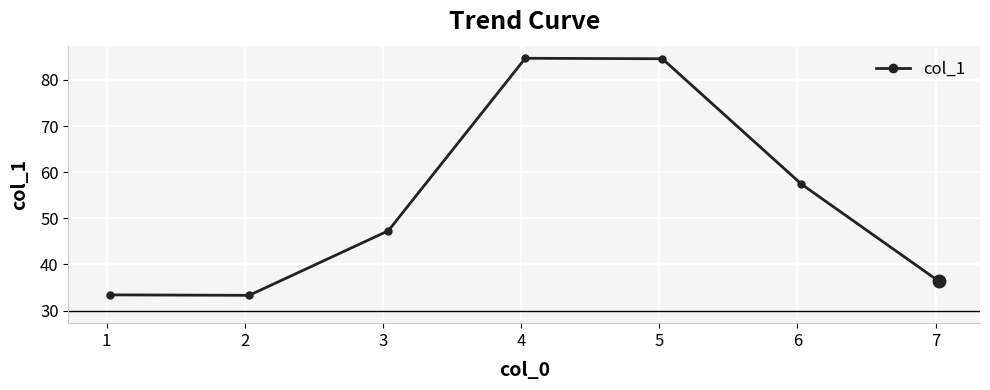

What is the average value?

53.9